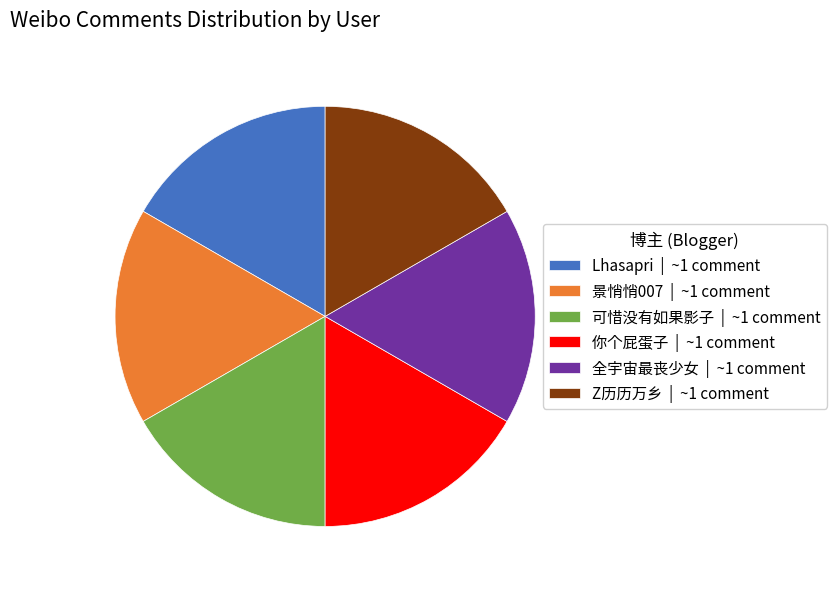

How many slices are in this pie chart?

6